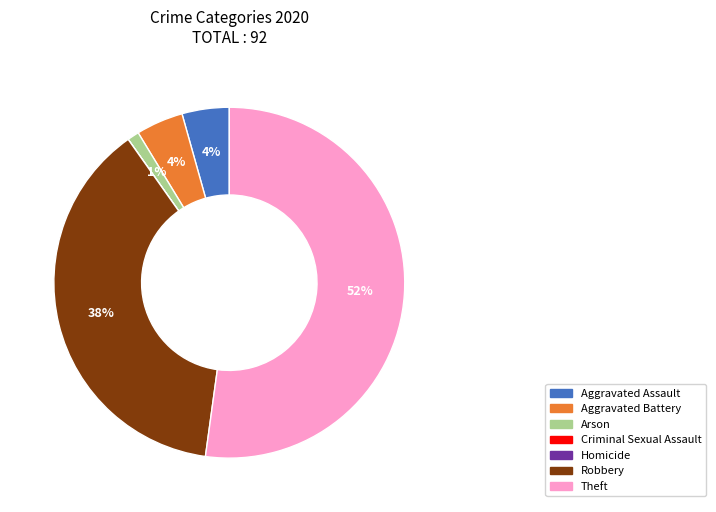

To the nearest percent, what is the average slice percentage?

14%